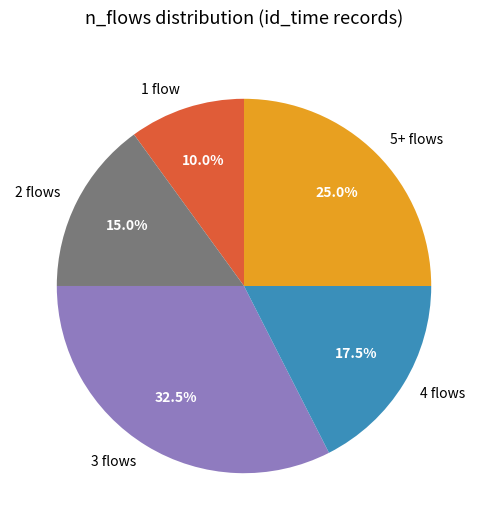

How many segments does this pie chart have?

5